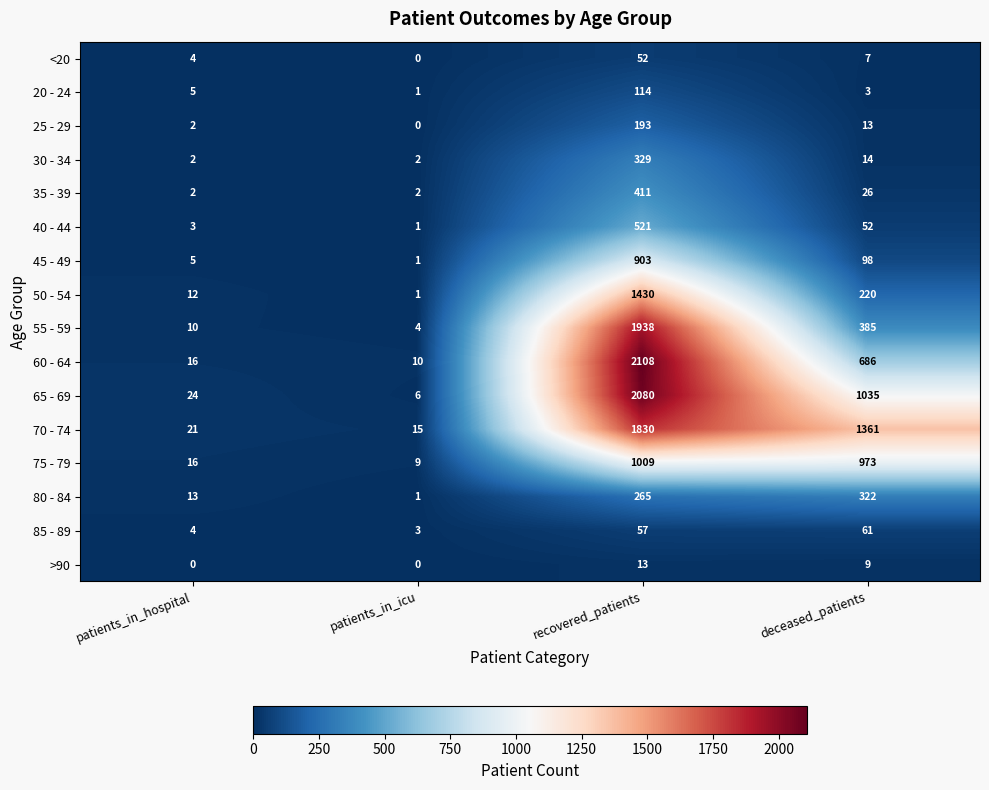

How many categories are shown in the chart?

4